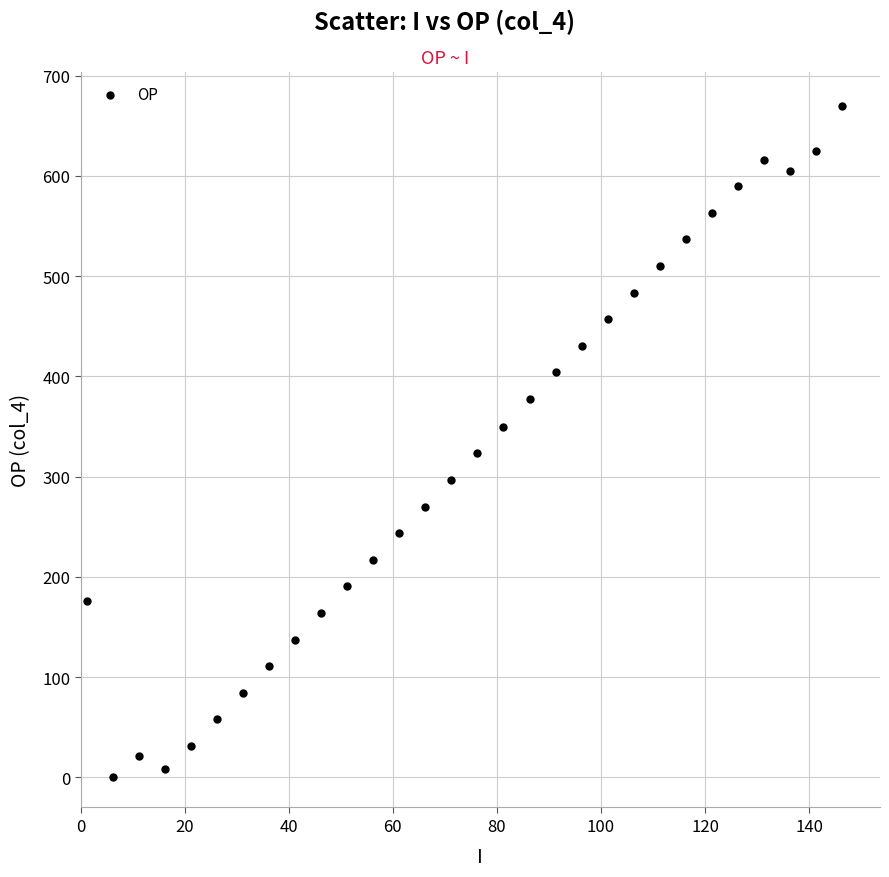

What is the range of Y values (max minus min)?

670